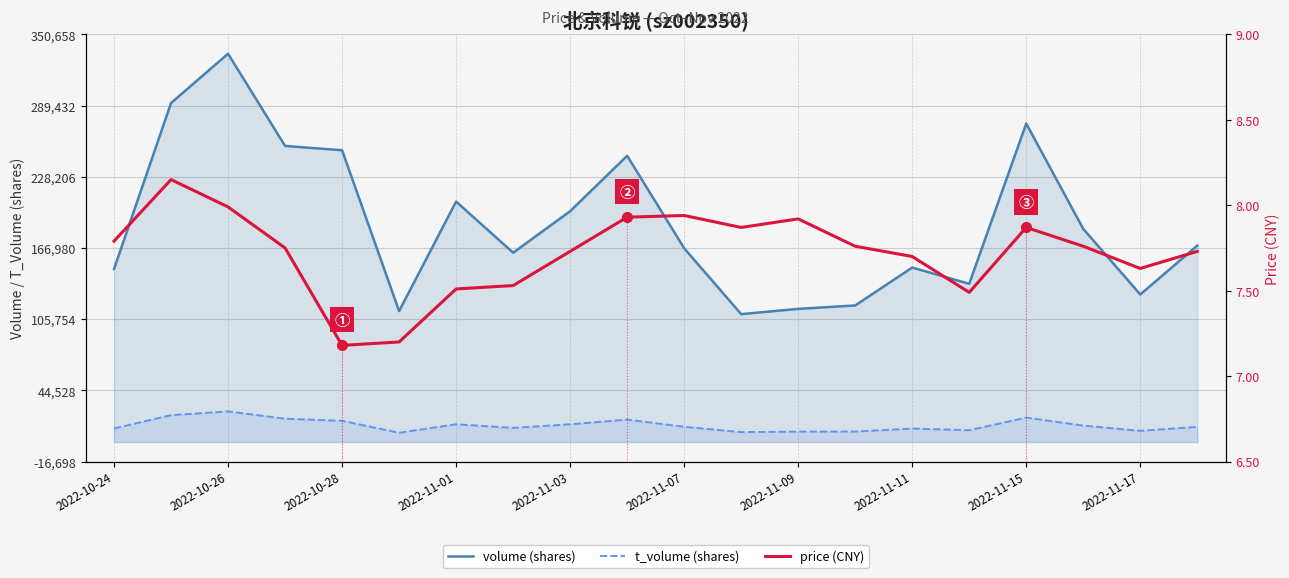

What position from the right is 2022-11-07?

10